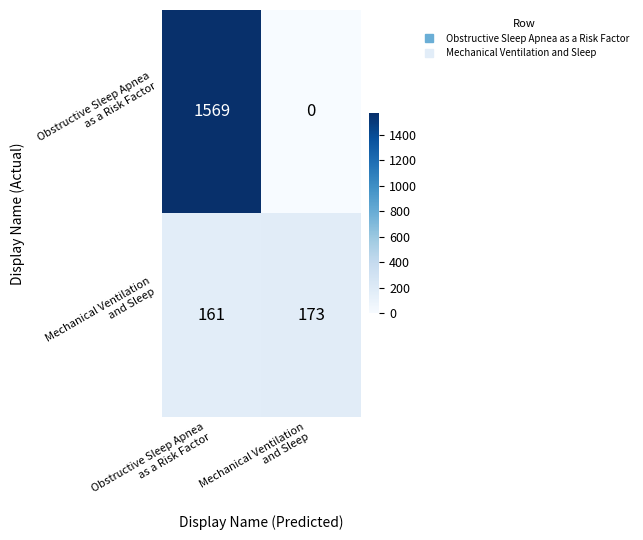

Count the number of data series in this chart.

2